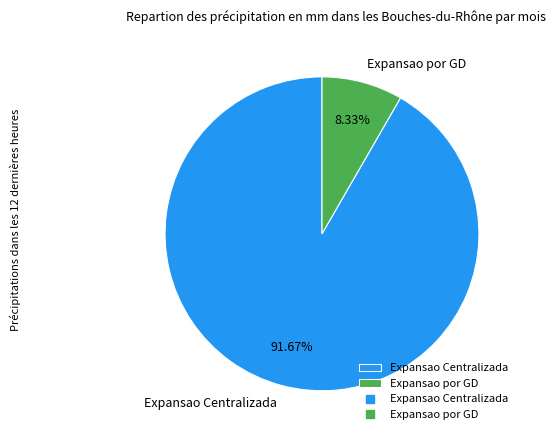

How many slices are in this pie chart?

2